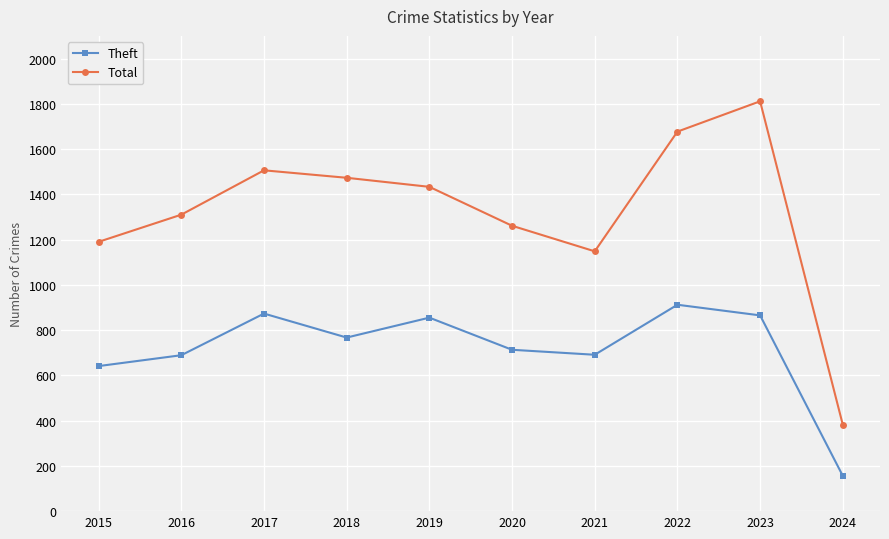

How many lines are shown in the chart?

2